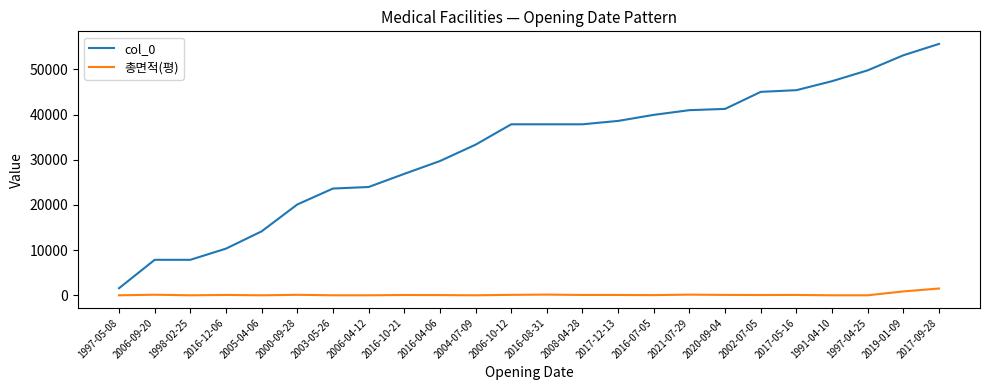

What is the highest value of the 총면적(평) series?

1497.4